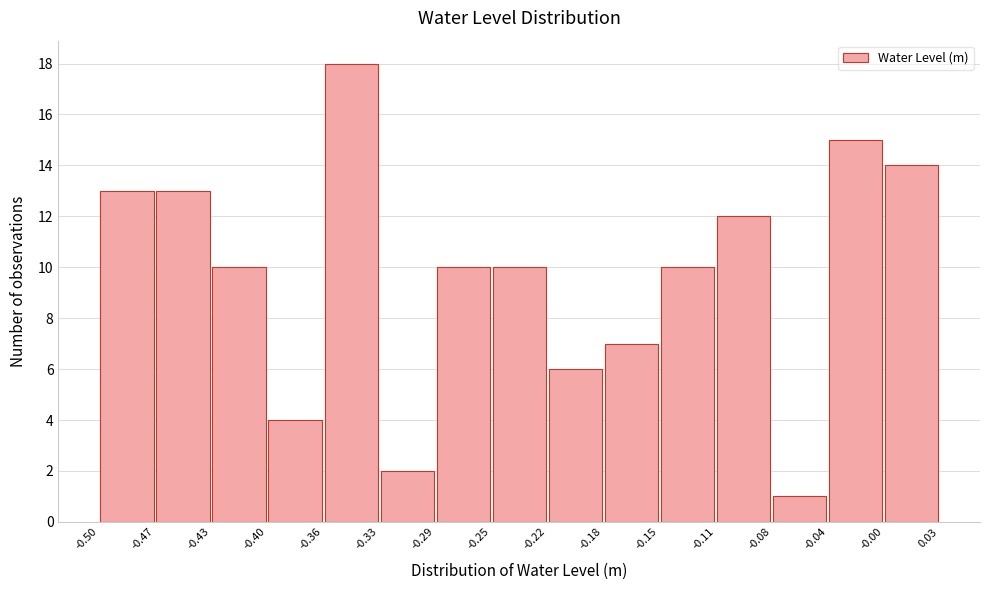

Reading left to right, list every bar in this chart as the range it spans on the x-axis followed by its height. The values are not printed on the chart, so give them approximately, as read against the axis.

-0.50 to -0.47: 13
-0.47 to -0.43: 13
-0.43 to -0.40: 10
-0.40 to -0.36: 4
-0.36 to -0.33: 18
-0.33 to -0.29: 2
-0.29 to -0.25: 10
-0.25 to -0.22: 10
-0.22 to -0.18: 6
-0.18 to -0.15: 7
-0.15 to -0.11: 10
-0.11 to -0.08: 12
-0.08 to -0.04: 1
-0.04 to -0.00: 15
-0.00 to 0.03: 14